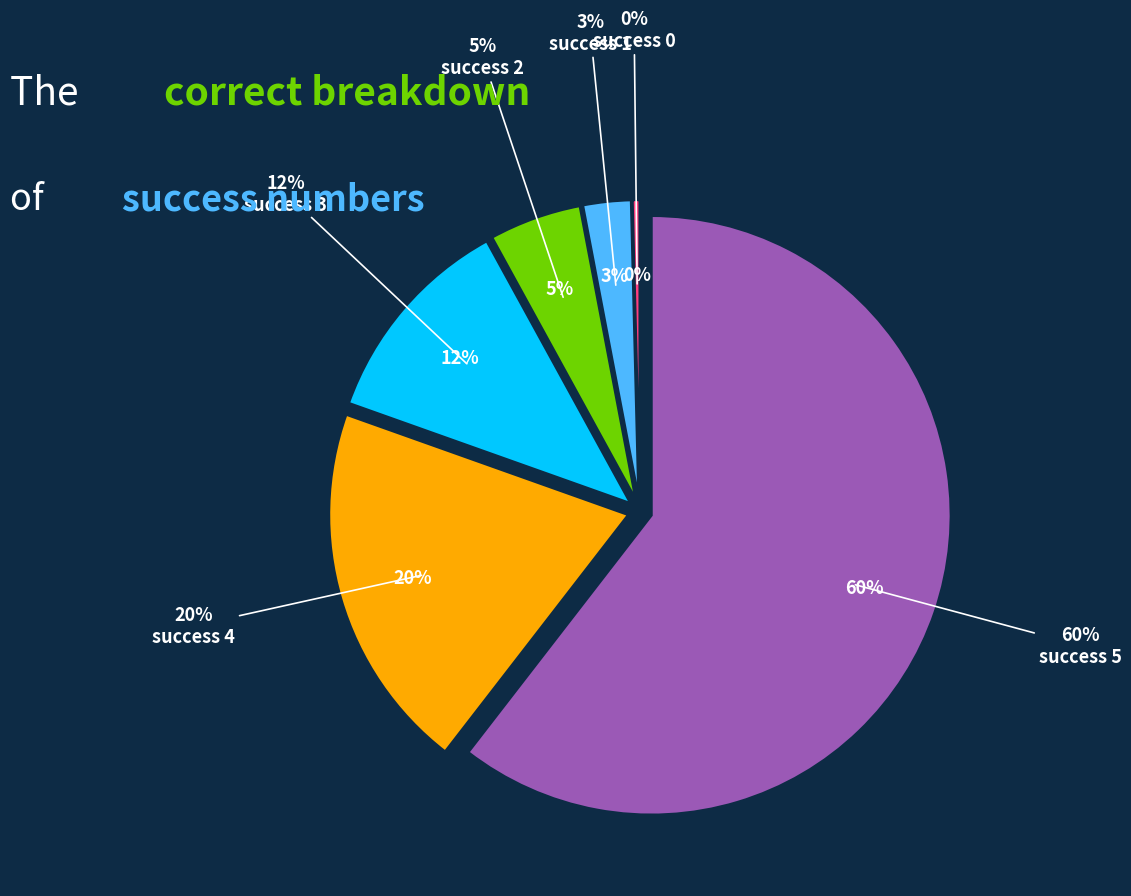

How many segments does this pie chart have?

6